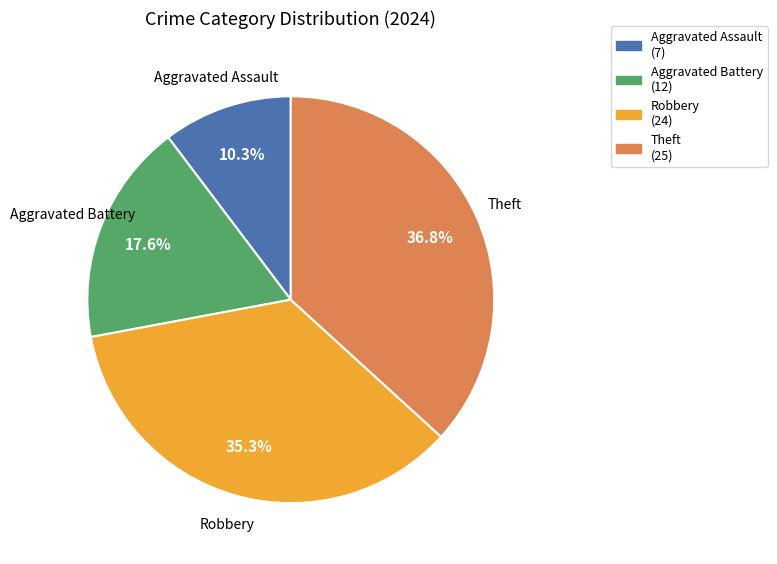

Do Theft and Aggravated Battery together represent more than half of the pie?

Yes